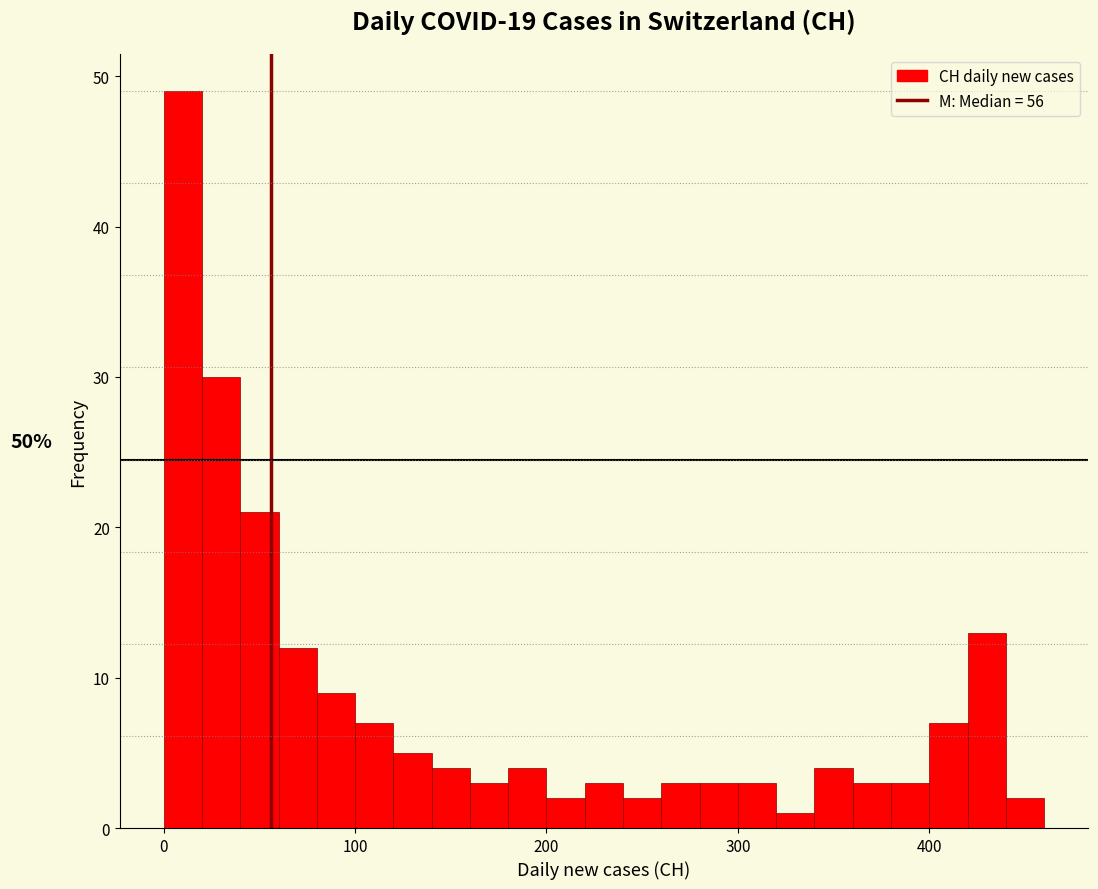

Read against the x-axis, roughly where is the centre of the tallest bar?

10